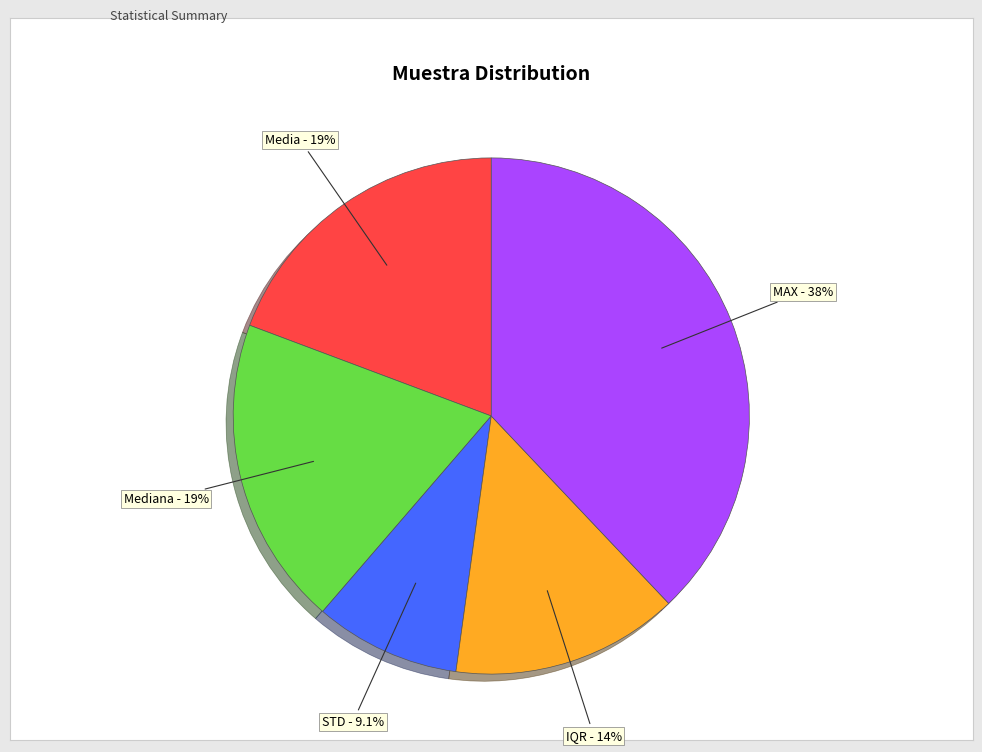

Does any single category account for the majority?

No